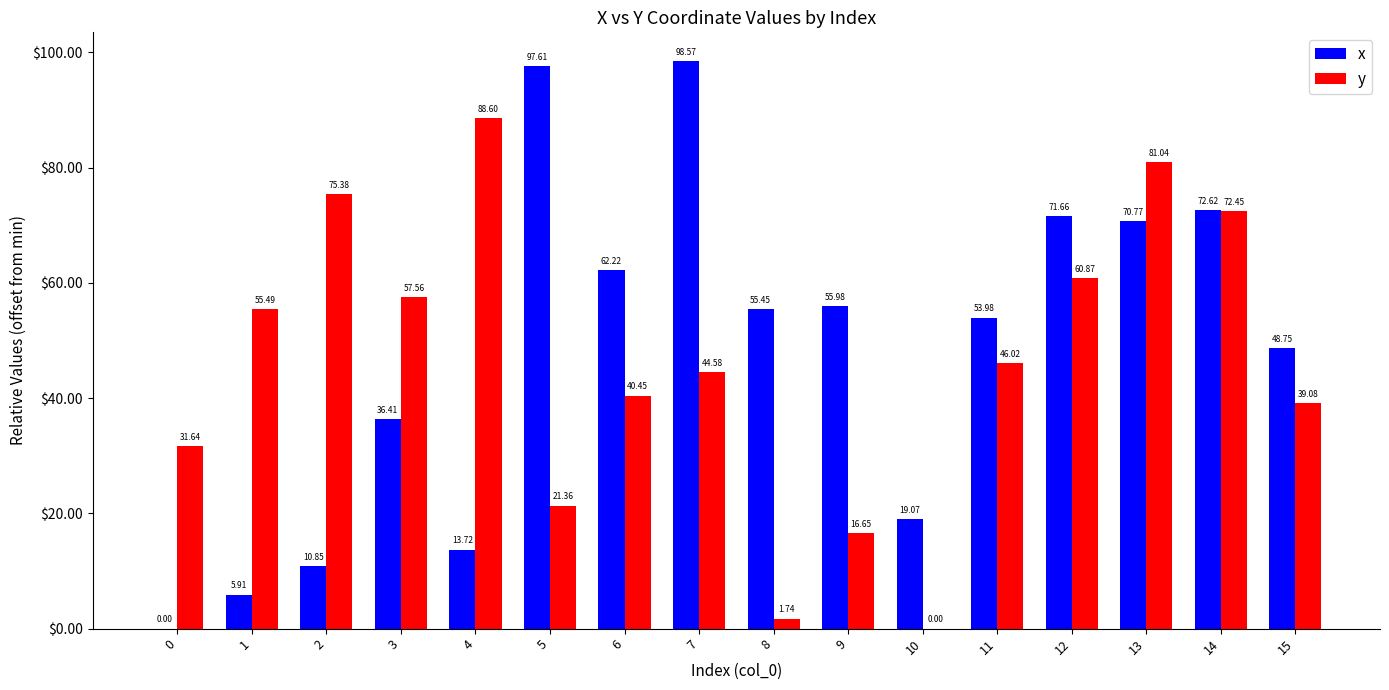

At which category is the sum across all series the highest?

13